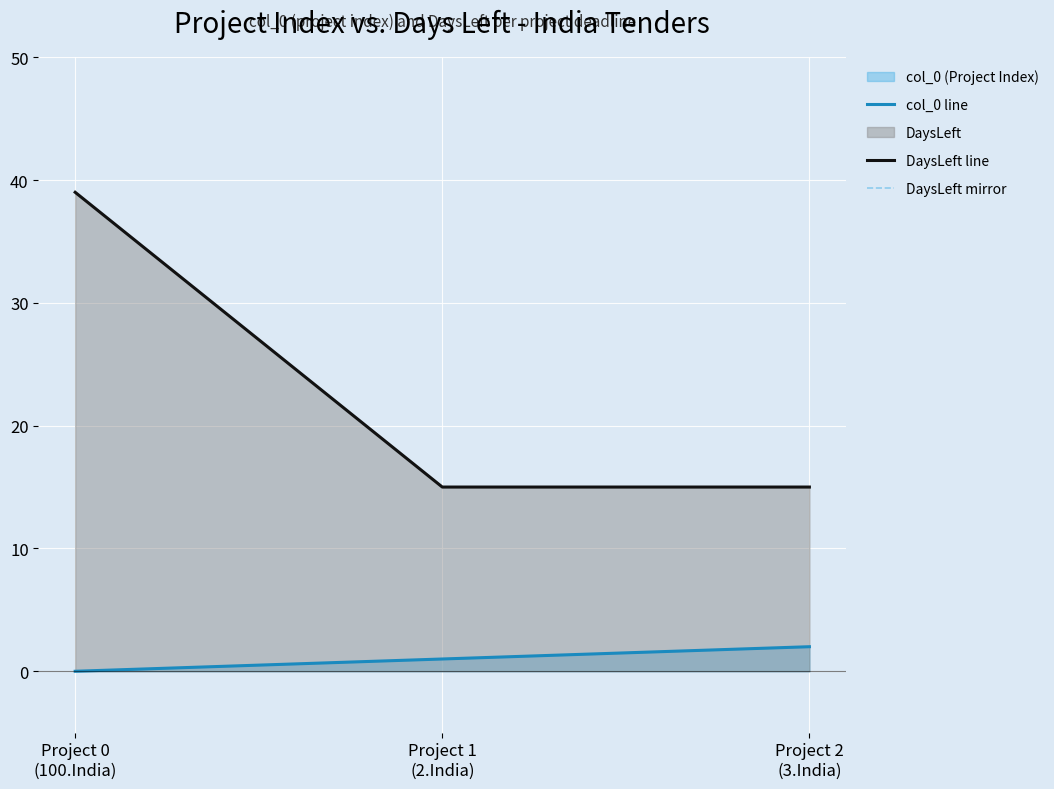

Which series has the largest total across all categories?

DaysLeft line